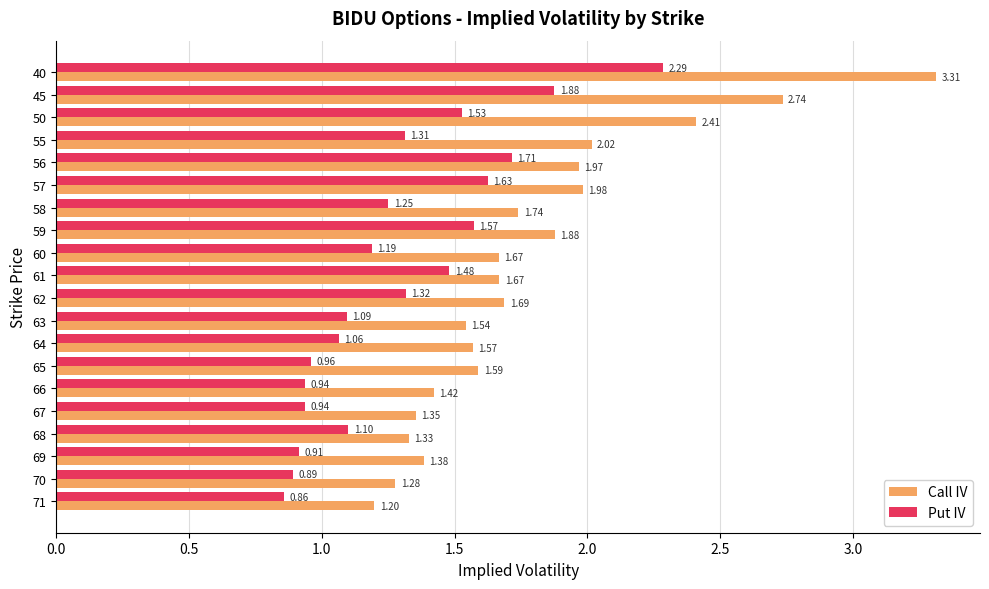

What is the sum of all Put IV values?

25.9